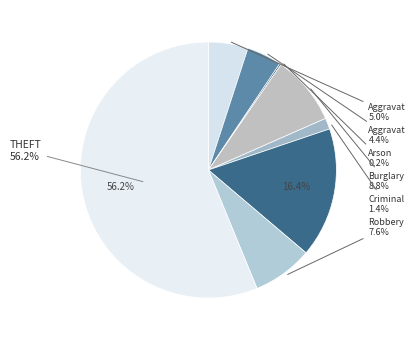

Is it true that Theft is 41% of the pie?

False